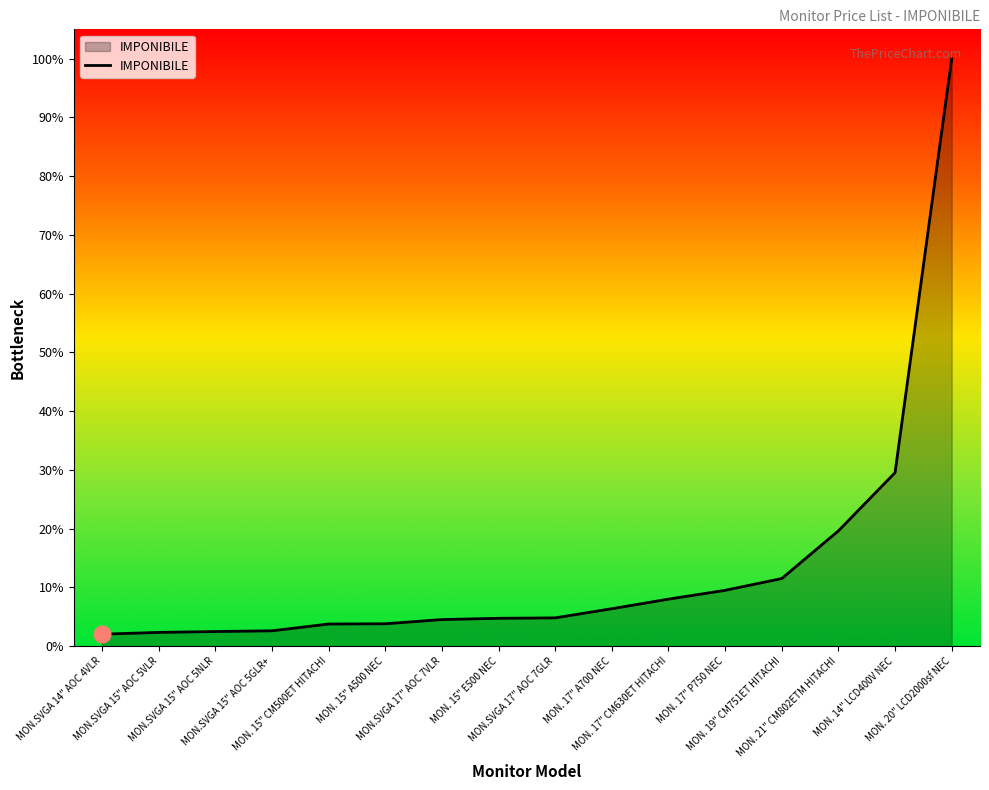

At which category does the chart reach its minimum across all series?

MON.SVGA 14" AOC 4VLR